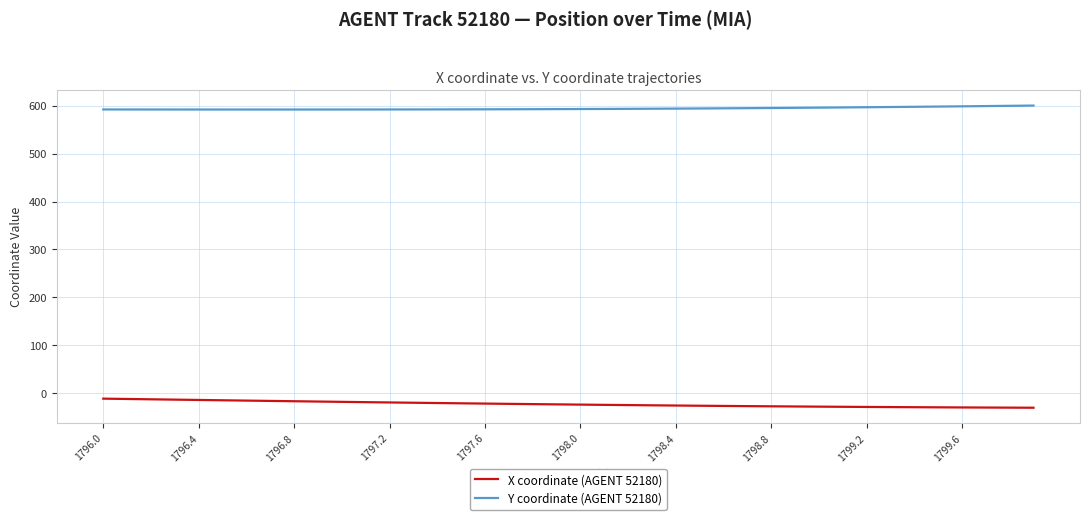

List the series in order of their peak value, lowest first.

X coordinate (AGENT 52180), Y coordinate (AGENT 52180)